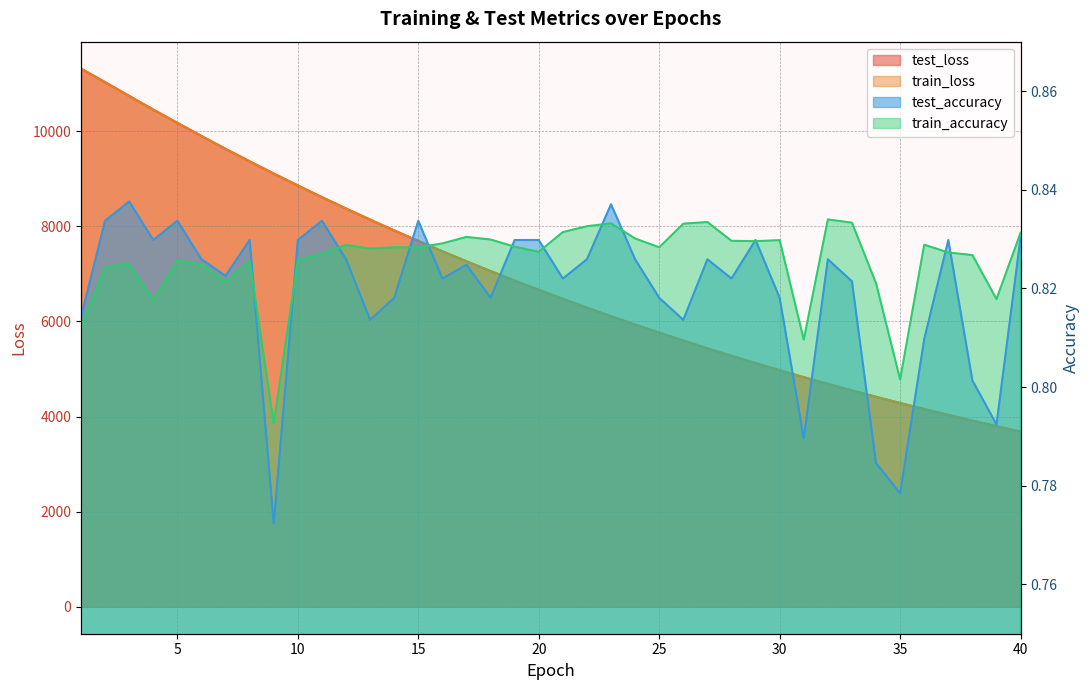

Reading left to right, list all the values displayed in this chart.

test_loss: 11314.9	11029.5	10739.3	10452.0	10173.7	9897.7	9627.3	9364.5	9107.3	8857.9	8612.8	8373.1	8140.1	7912.6	7690.9	7474.7	7263.8	7058.5	6858.6	6663.8	6473.2	6288.5	6108.0	5932.9	5761.7	5595.4	5433.7	5276.0	5122.8	4973.0	4827.8	4686.0	4548.3	4414.3	4284.0	4156.9	4034.3	3913.5	3796.6	3683.3
train_loss: 11314.8	11029.7	10739.1	10451.6	10173.2	9897.5	9627.1	9364.2	9106.9	8857.5	8612.6	8372.7	8139.7	7912.1	7690.6	7474.3	7263.5	7058.2	6858.3	6663.5	6473.0	6288.3	6107.8	5932.6	5761.5	5595.1	5433.6	5275.8	5122.6	4972.8	4827.5	4685.8	4548.2	4414.1	4283.7	4156.8	4034.1	3913.3	3796.4	3683.2
test_accuracy: 0.8	0.8	0.8	0.8	0.8	0.8	0.8	0.8	0.8	0.8	0.8	0.8	0.8	0.8	0.8	0.8	0.8	0.8	0.8	0.8	0.8	0.8	0.8	0.8	0.8	0.8	0.8	0.8	0.8	0.8	0.8	0.8	0.8	0.8	0.8	0.8	0.8	0.8	0.8	0.8
train_accuracy: 0.8	0.8	0.8	0.8	0.8	0.8	0.8	0.8	0.8	0.8	0.8	0.8	0.8	0.8	0.8	0.8	0.8	0.8	0.8	0.8	0.8	0.8	0.8	0.8	0.8	0.8	0.8	0.8	0.8	0.8	0.8	0.8	0.8	0.8	0.8	0.8	0.8	0.8	0.8	0.8